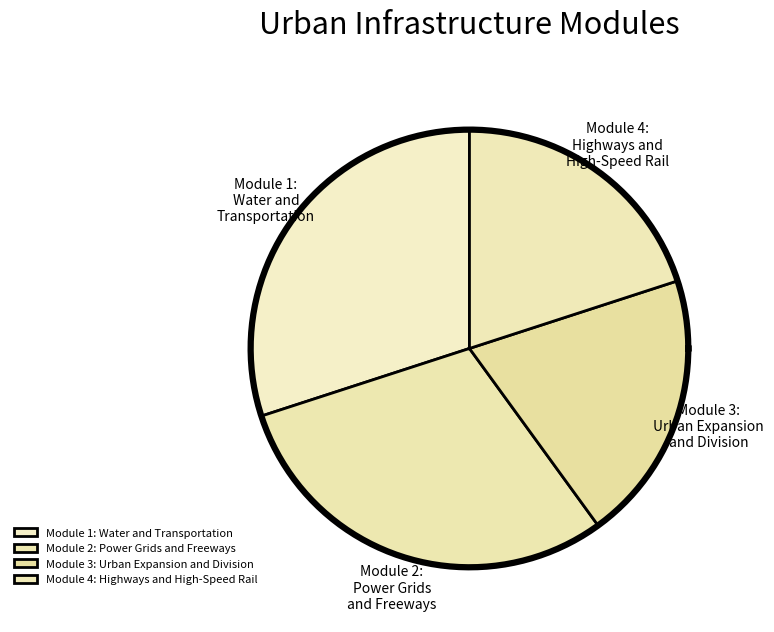

Count the number of slices in the pie.

4